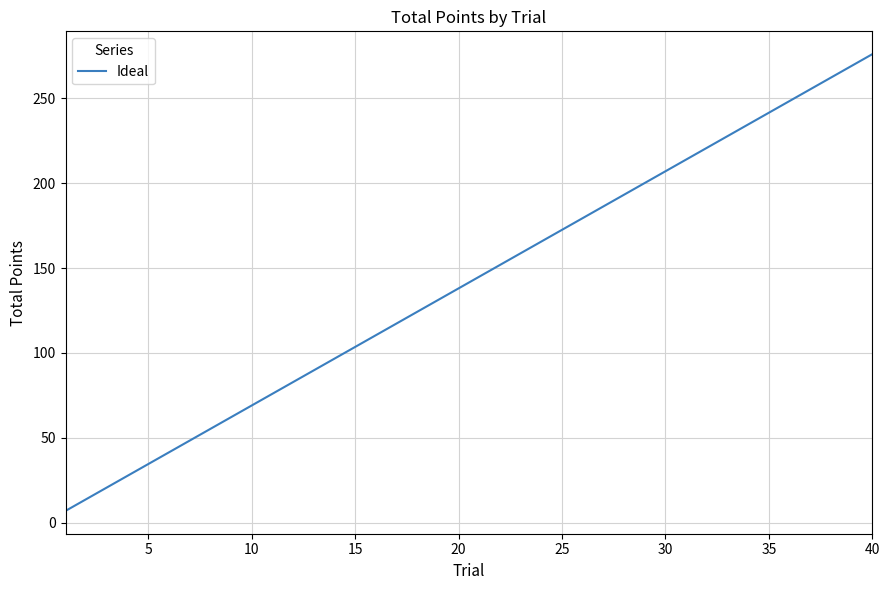

What is the difference between the maximum and minimum values?

269.1